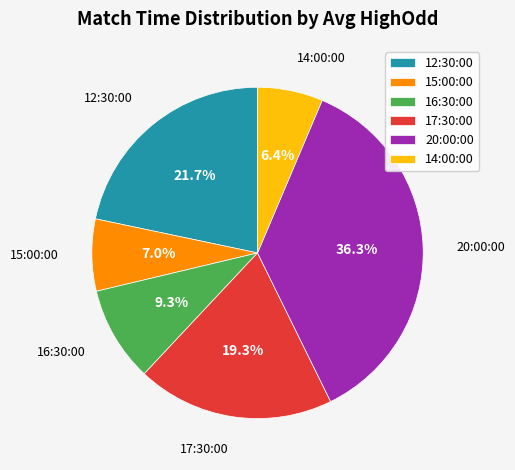

Rank the categories by value from lowest to highest.

14:00:00, 15:00:00, 16:30:00, 17:30:00, 12:30:00, 20:00:00